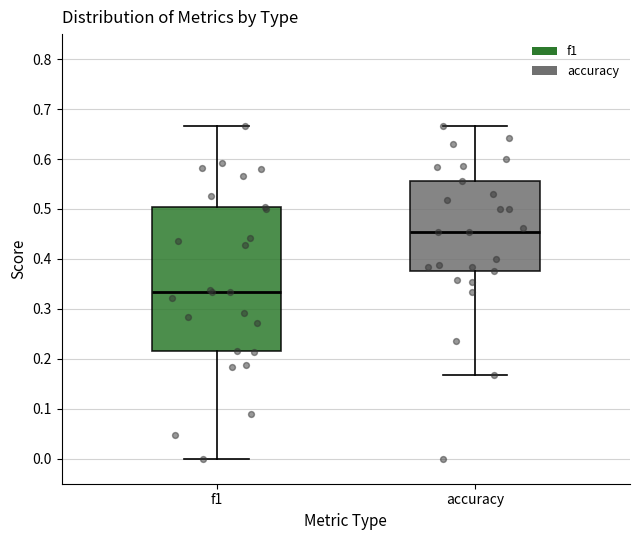

Where does the upper whisker of the box for accuracy end on the y-axis? The values are not printed on the chart, so give them approximately, as read against the axis.

0.67